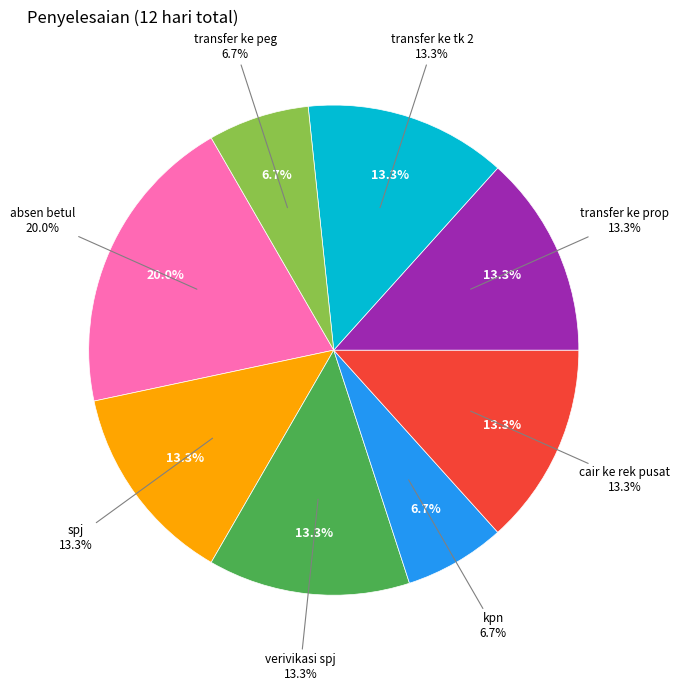

Count the number of slices in the pie.

9